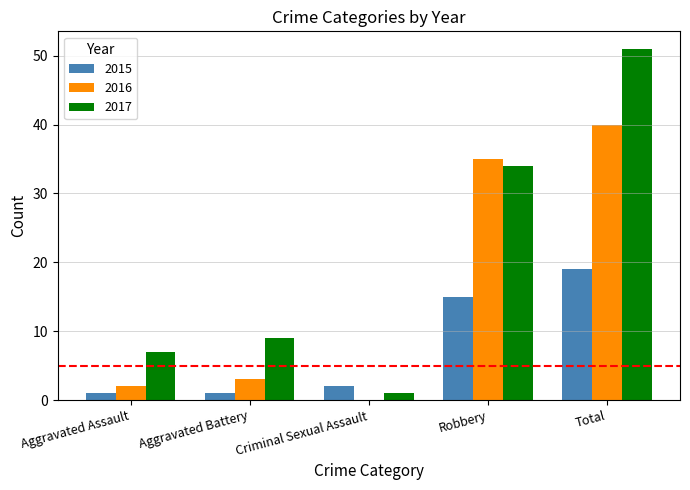

What is the sum of all 2016 values?

80